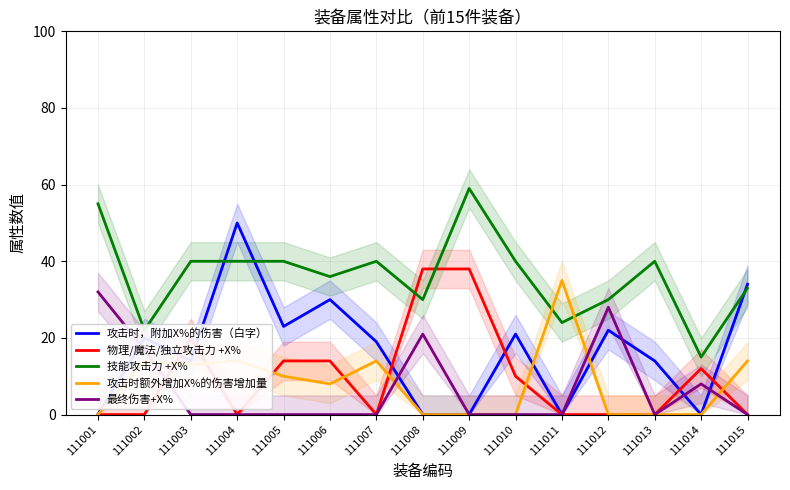

What is the approximate value of 攻击时额外增加X%的伤害增加量 at 111002?

14